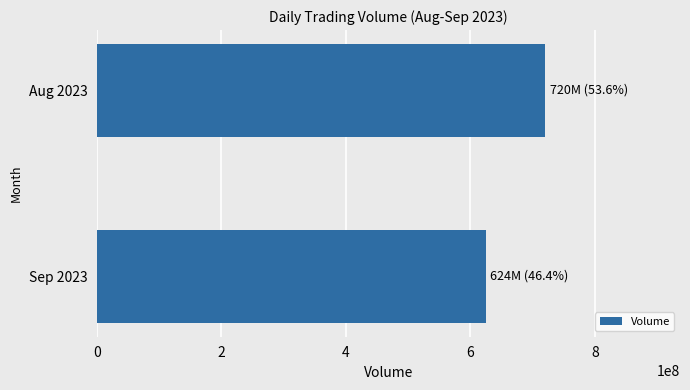

Rank the categories by value from lowest to highest.

Sep 2023, Aug 2023